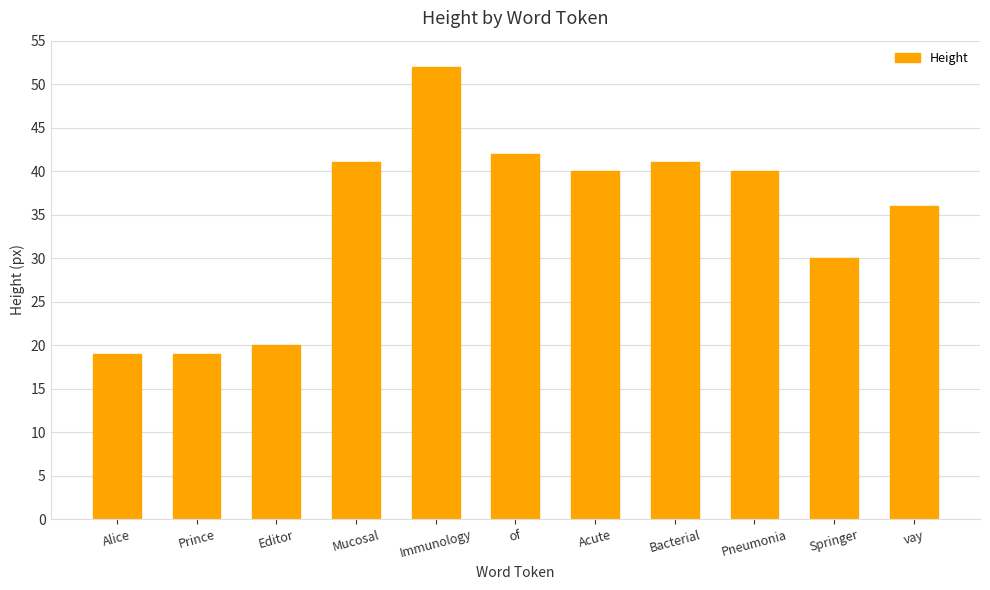

What is the sum of all values?

380